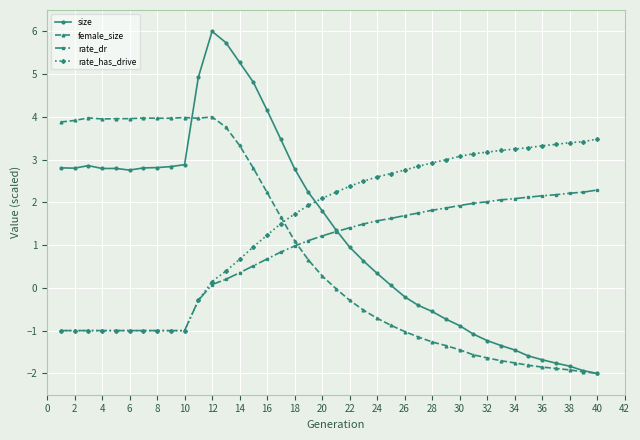

List the series in order of their peak value, highest first.

size, female_size, rate_has_drive, rate_dr